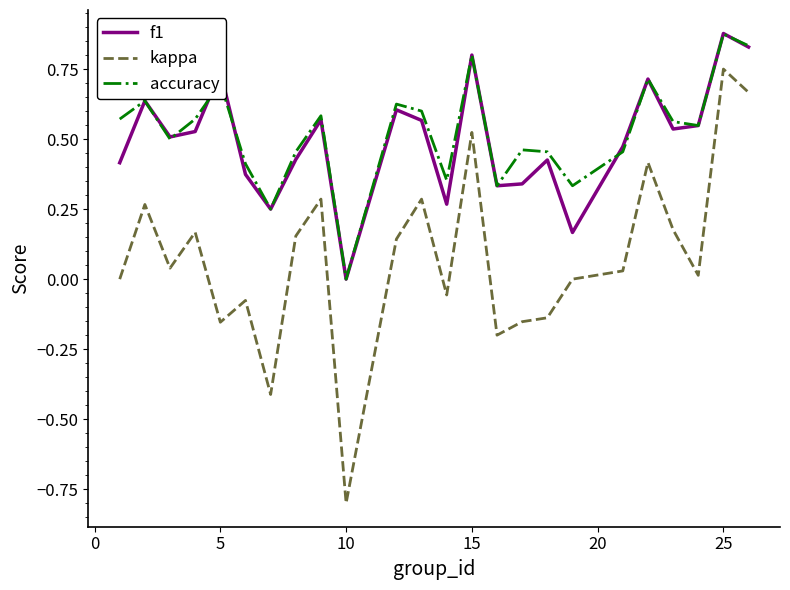

True or false: kappa and f1 cross at least once.

False